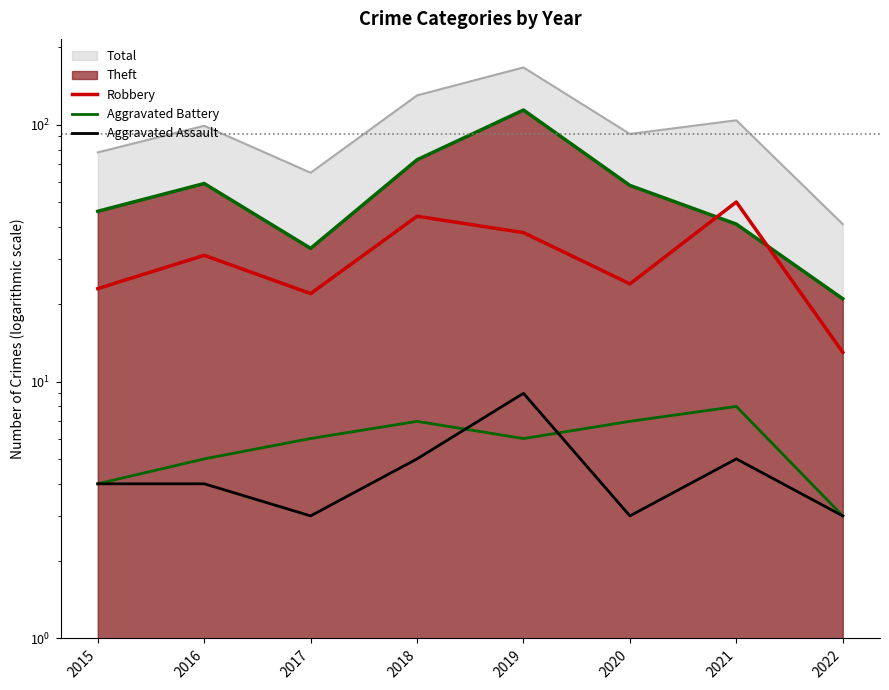

At which label does Aggravated Assault first exceed 4?

2018